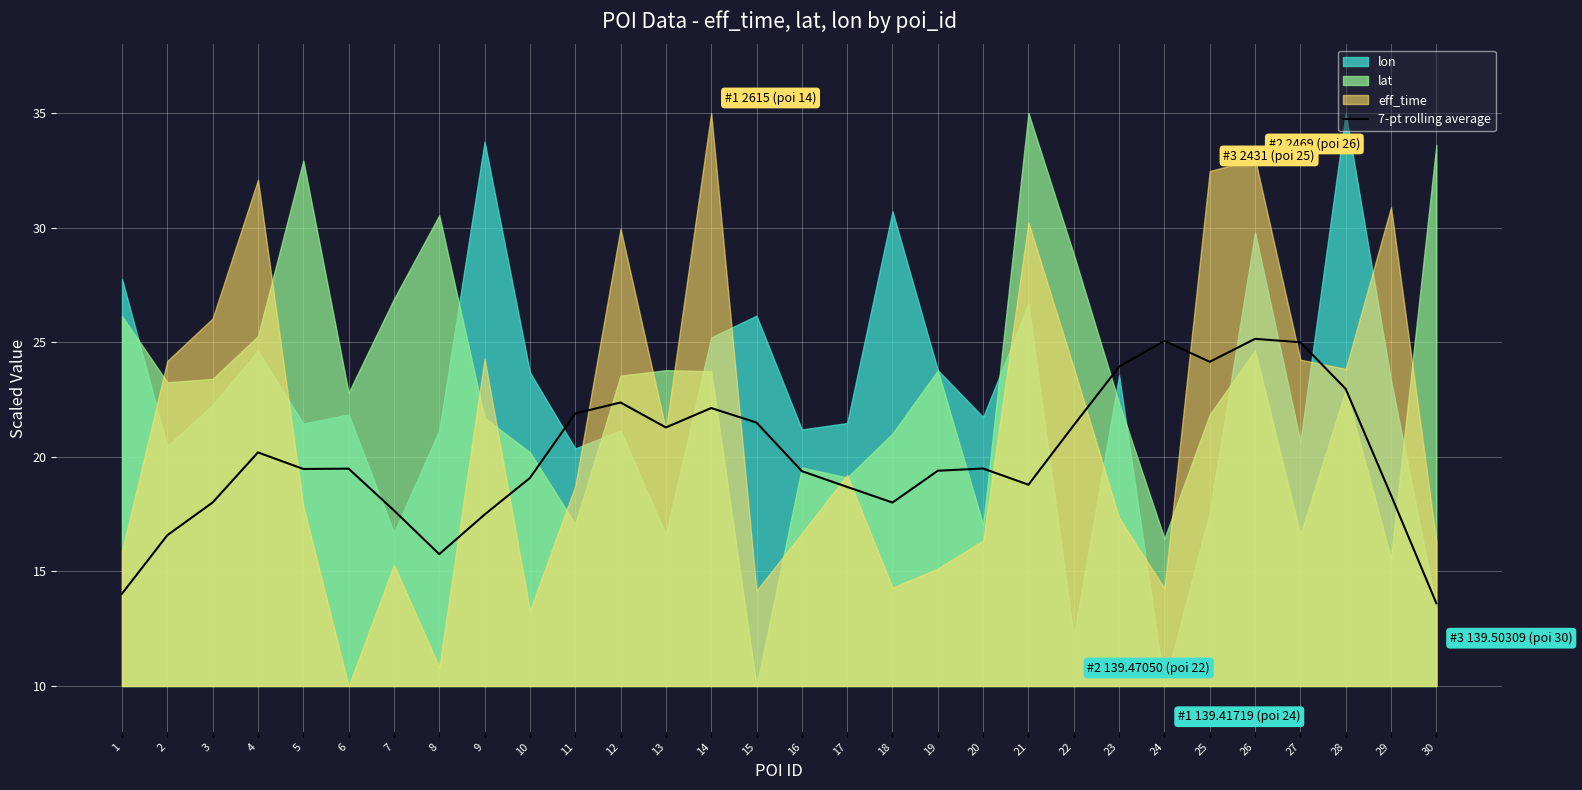

How many interior local valleys (lower than both neighbors) does the data have?

6